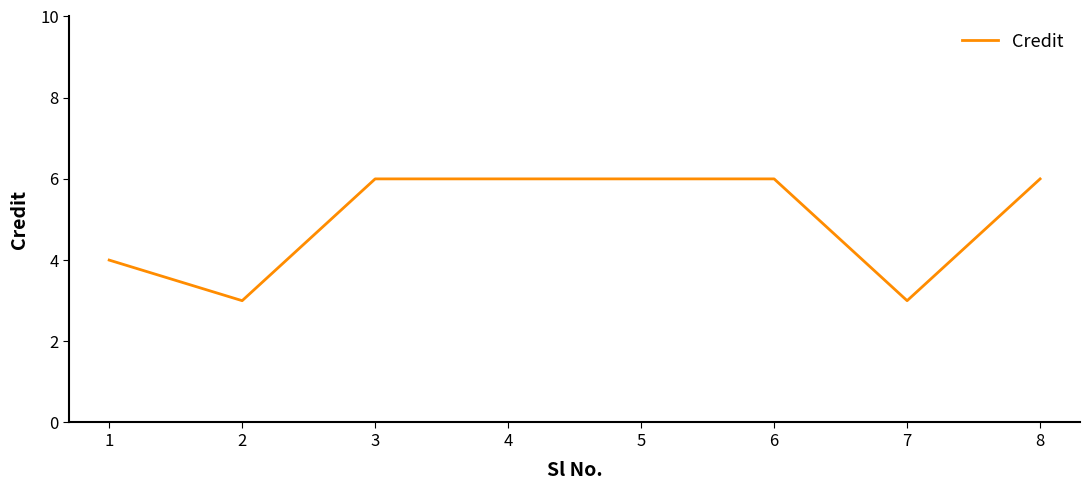

True or false: the data shows 1 at 2.

False